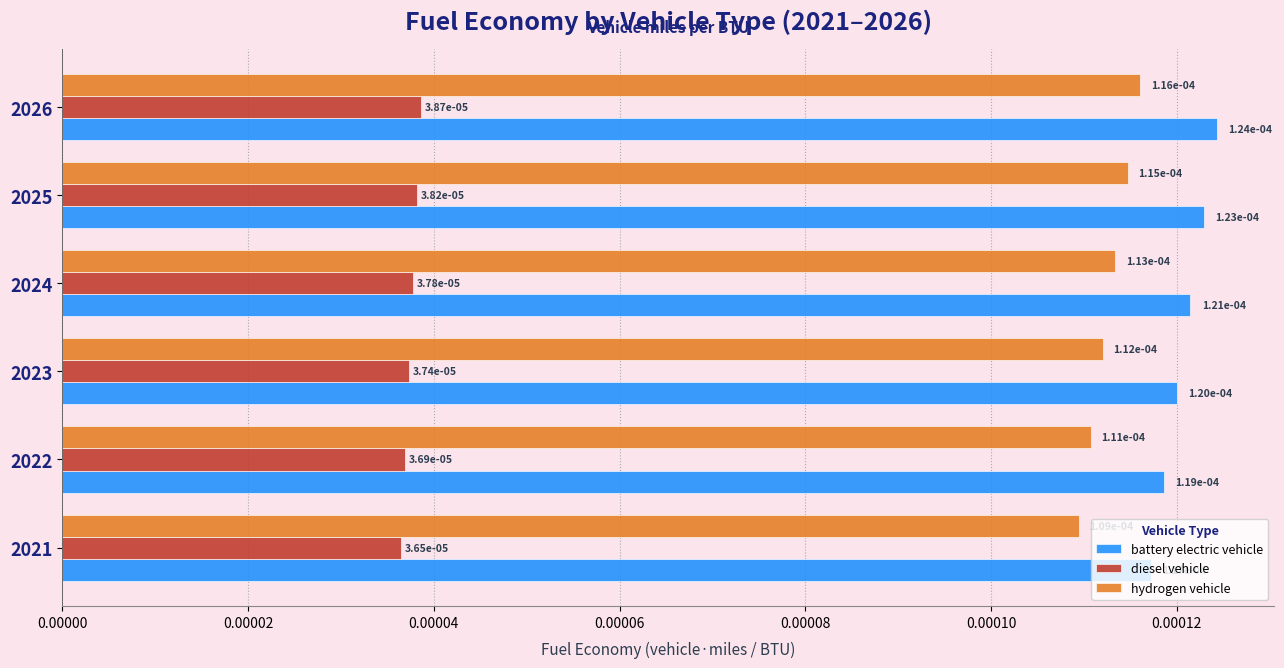

At how many categories does at least one series exceed 0?

6